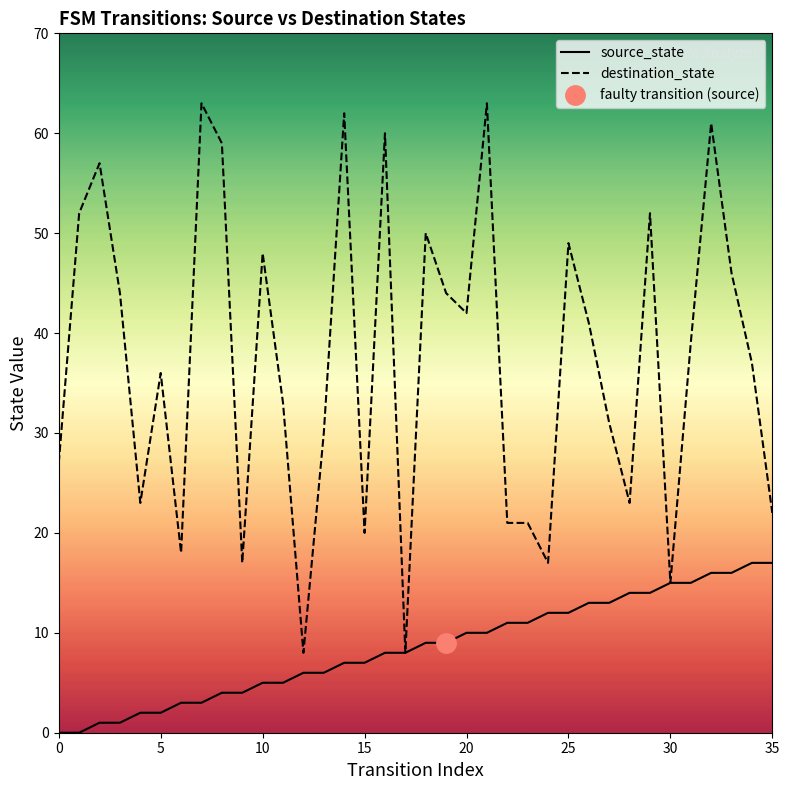

True or false: destination_state and source_state intersect in this chart.

False